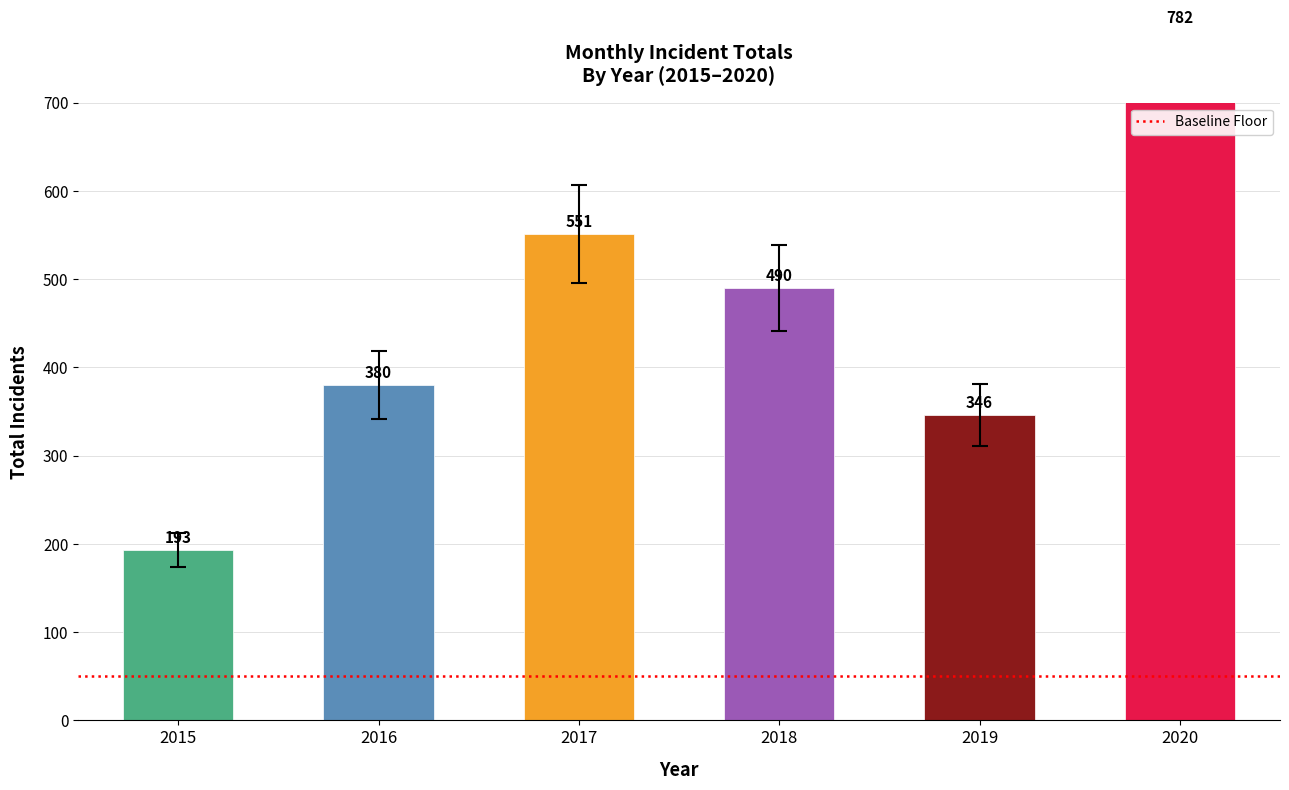

Rank the categories by value from lowest to highest.

2015, 2019, 2016, 2018, 2017, 2020